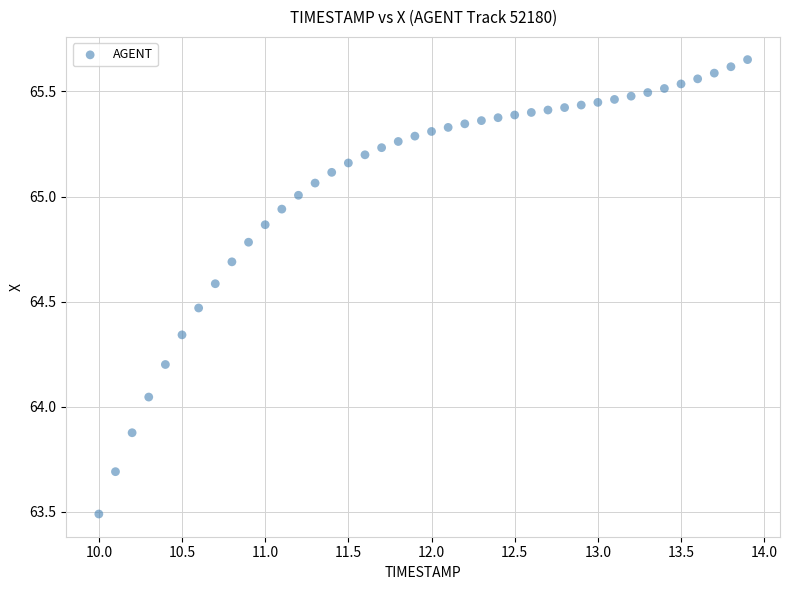

What is the range of Y values (max minus min)?

2.2